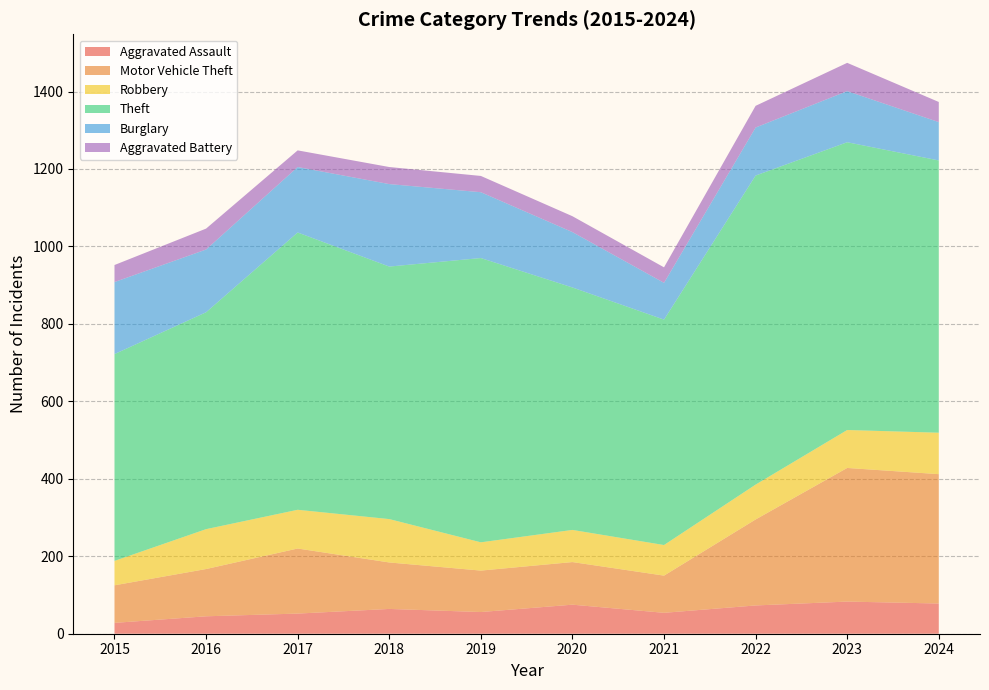

Reading left to right, what are all the values shown in this chart?

Aggravated Assault: 28	45	52	64	56	75	54	73	83	78
Motor Vehicle Theft: 97	122	168	120	107	110	96	222	345	334
Robbery: 63	103	100	112	73	83	79	90	98	107
Theft: 534	560	716	652	734	626	582	798	743	703
Burglary: 186	162	169	213	170	143	95	124	132	99
Aggravated Battery: 44	54	43	44	42	41	40	56	73	52